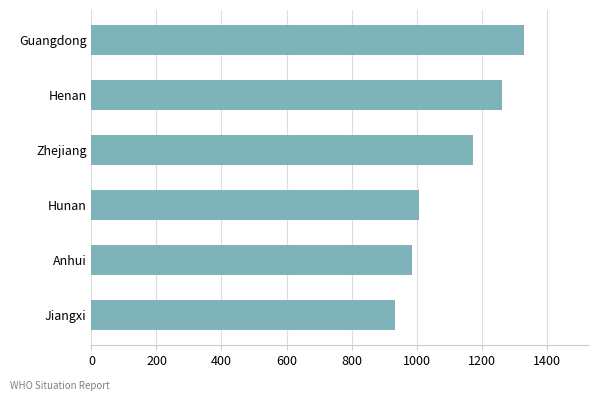

How many data points does each series have?

6